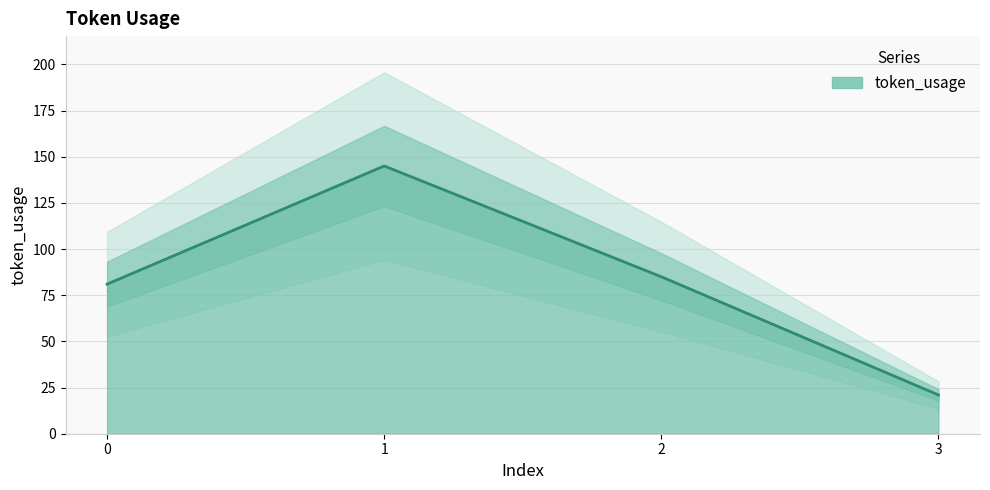

True or false: there are more than 0 points higher than both neighbors.

True